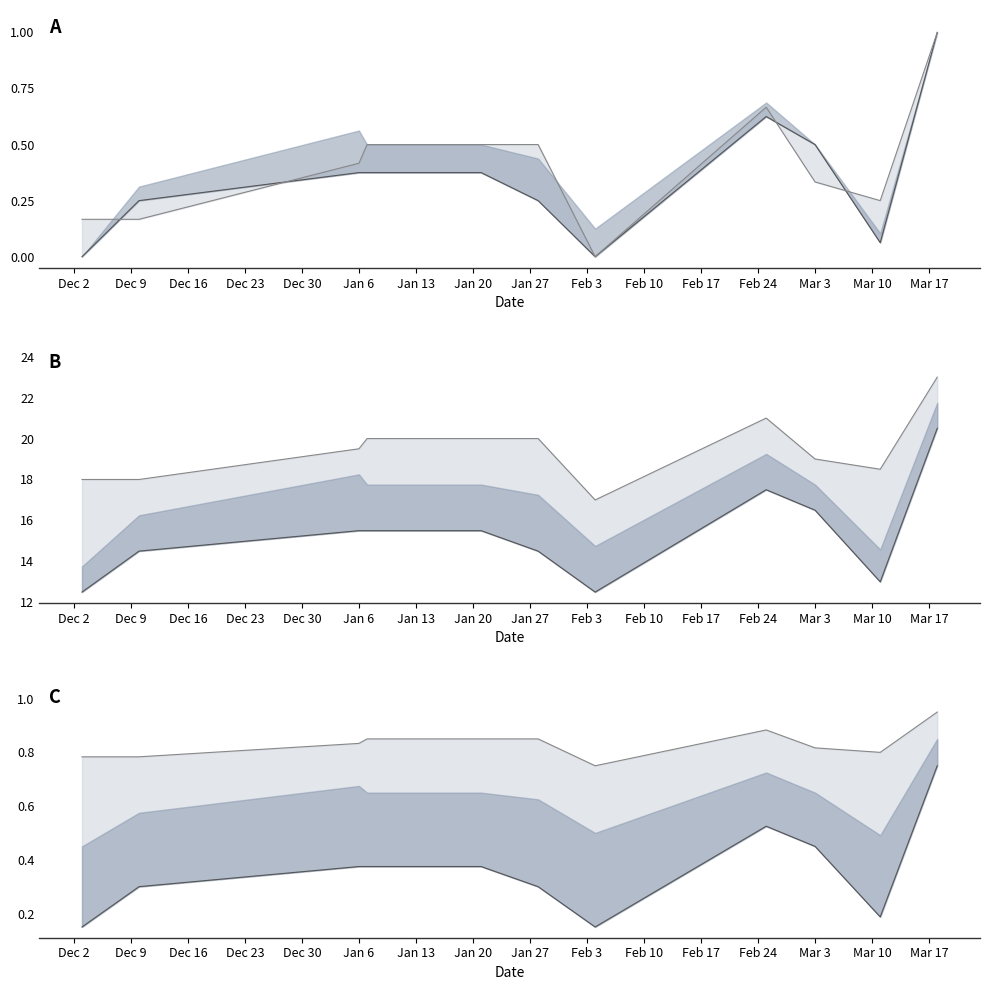

What is the spread (max minus min) of values at Jan 20?

0.4